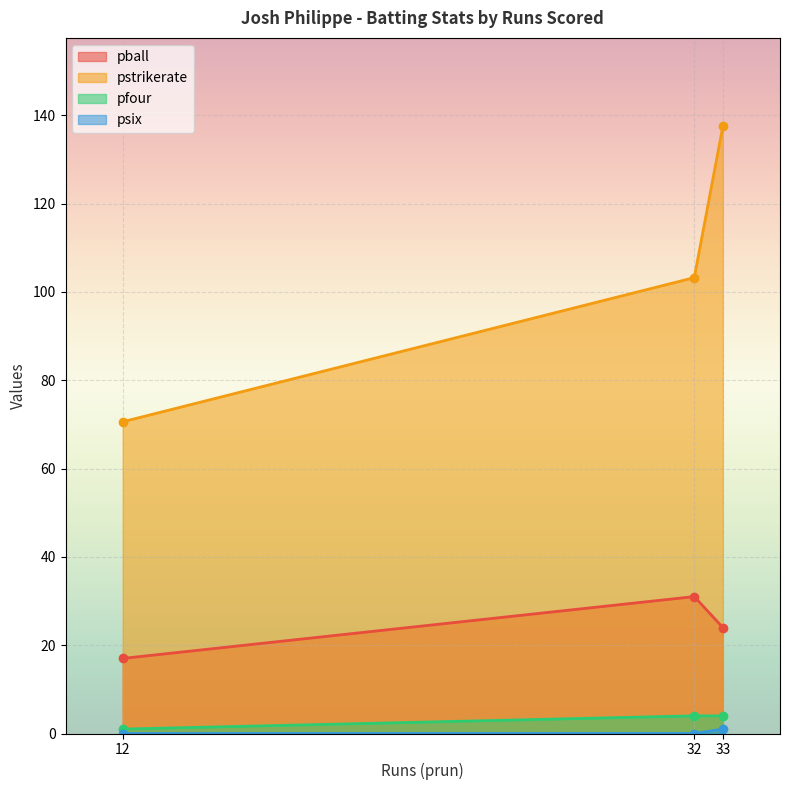

The value of pball at 12 is 51. True or false?

False